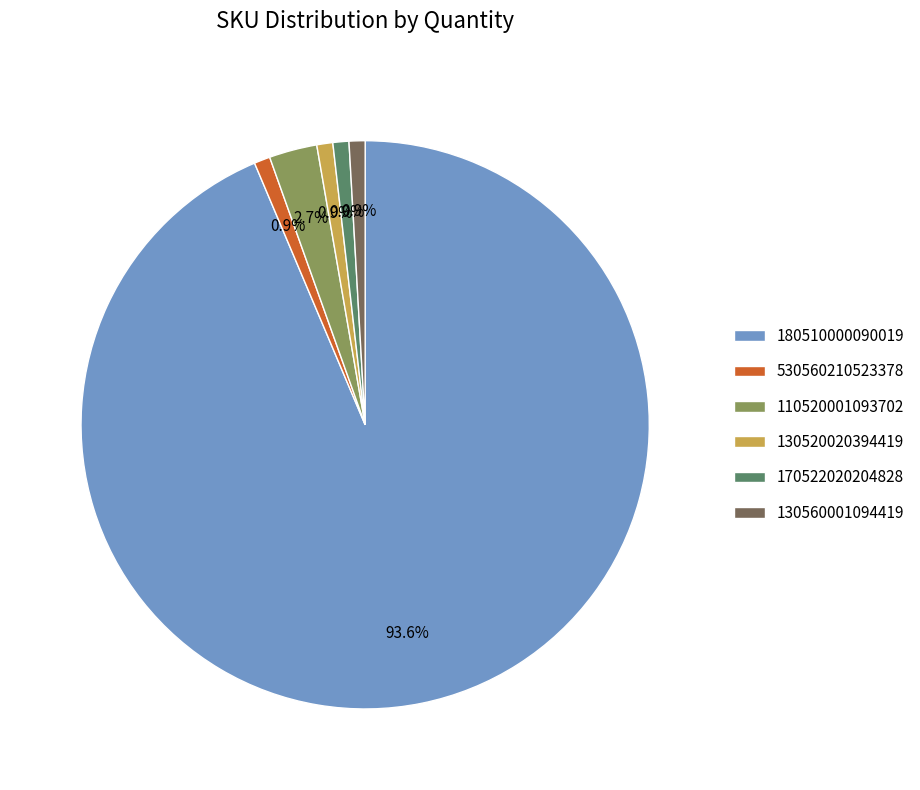

The 110520001093702 slice represents 9% of the pie. True or false?

False